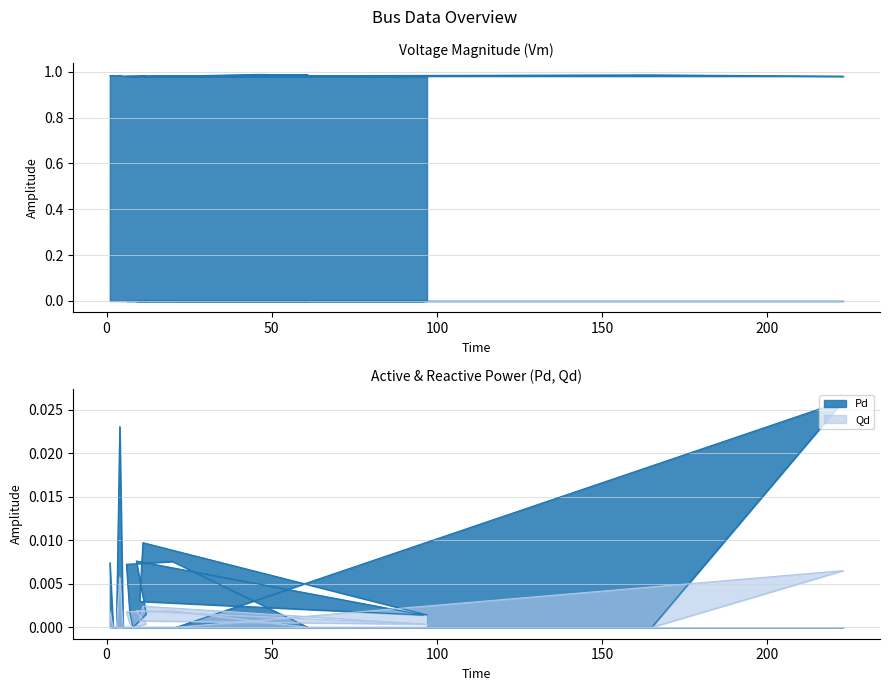

What position from the right is 5?

16